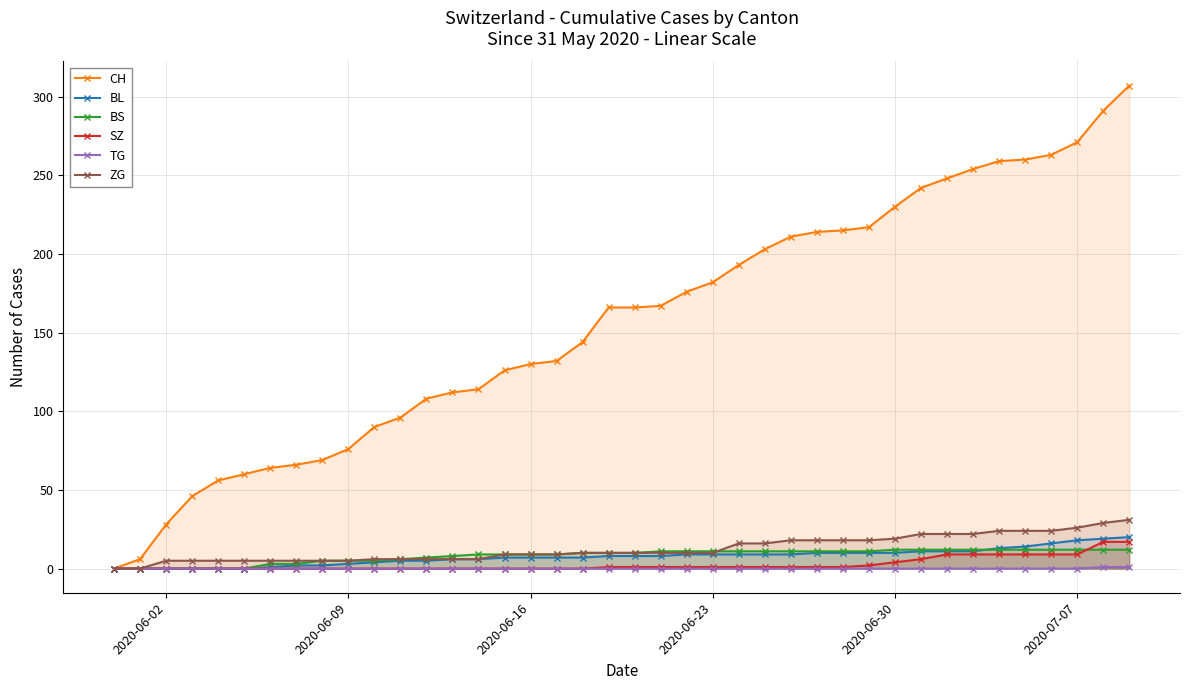

How many data points in ZG are above 10?

16